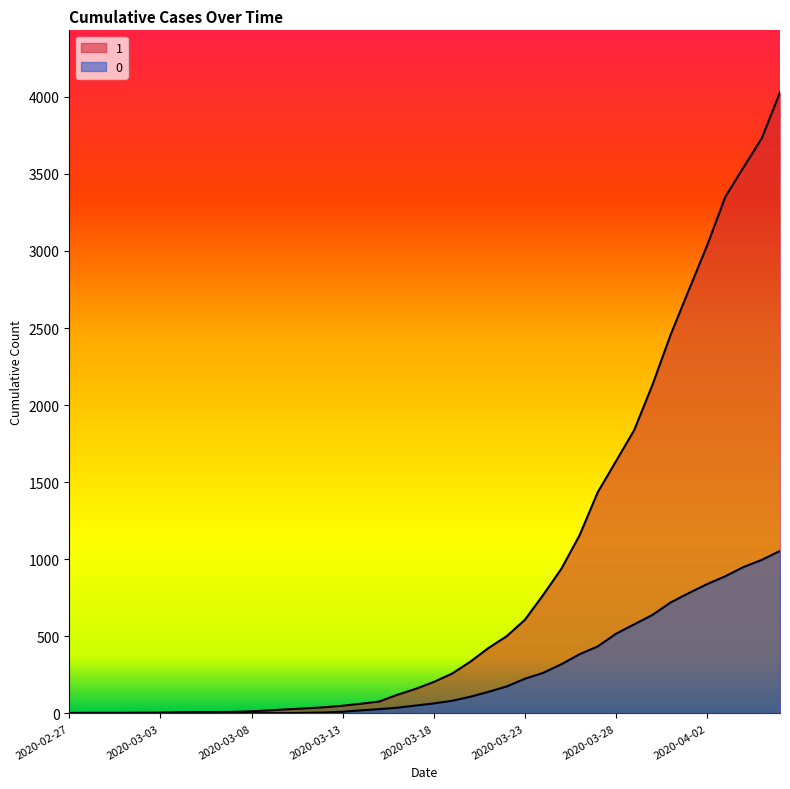

What is the difference between the maximum and minimum values in the 0 series?

1054